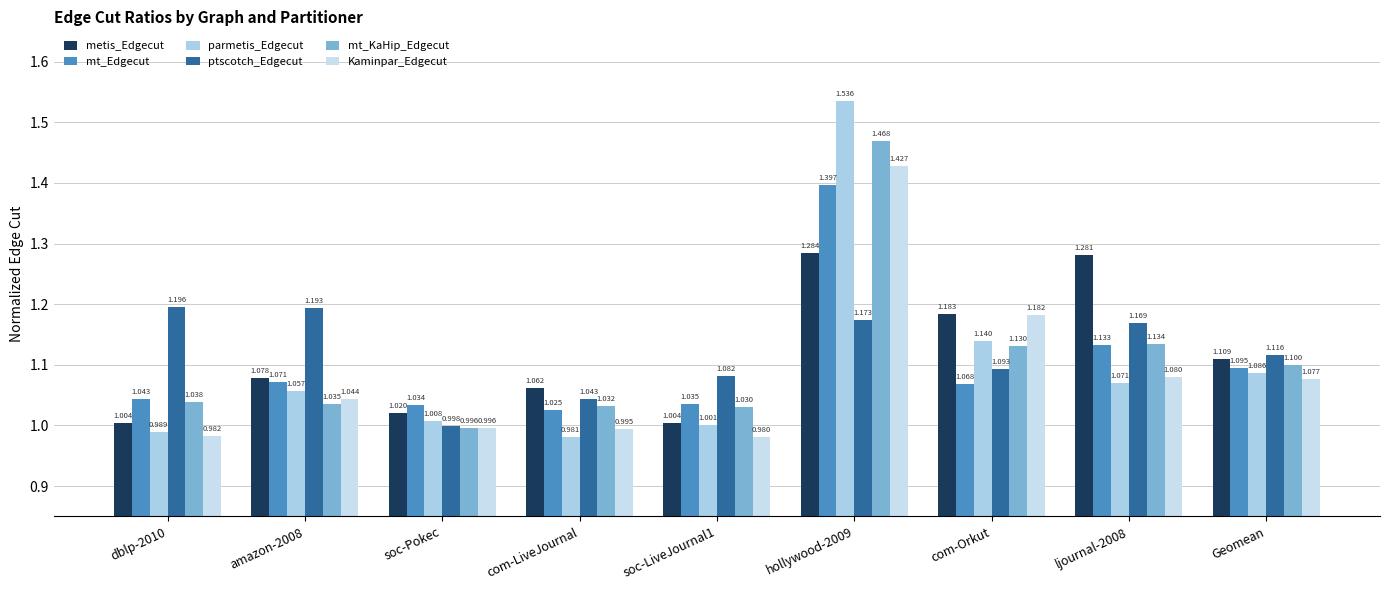

Where does the mt_KaHip_Edgecut series first go above 1?

dblp-2010